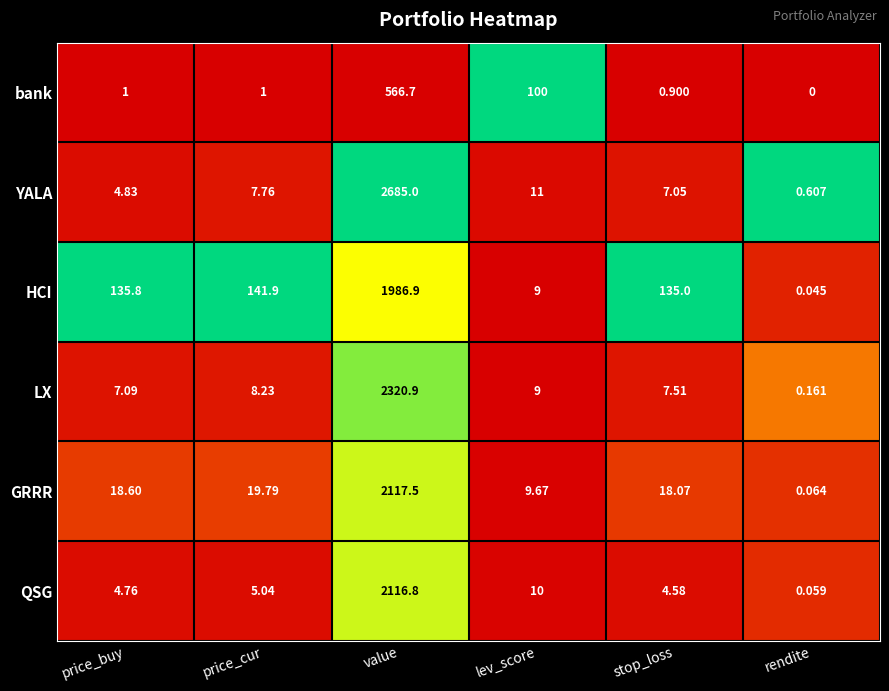

At value, list the series in order from smallest to largest.

bank, HCI, QSG, GRRR, LX, YALA